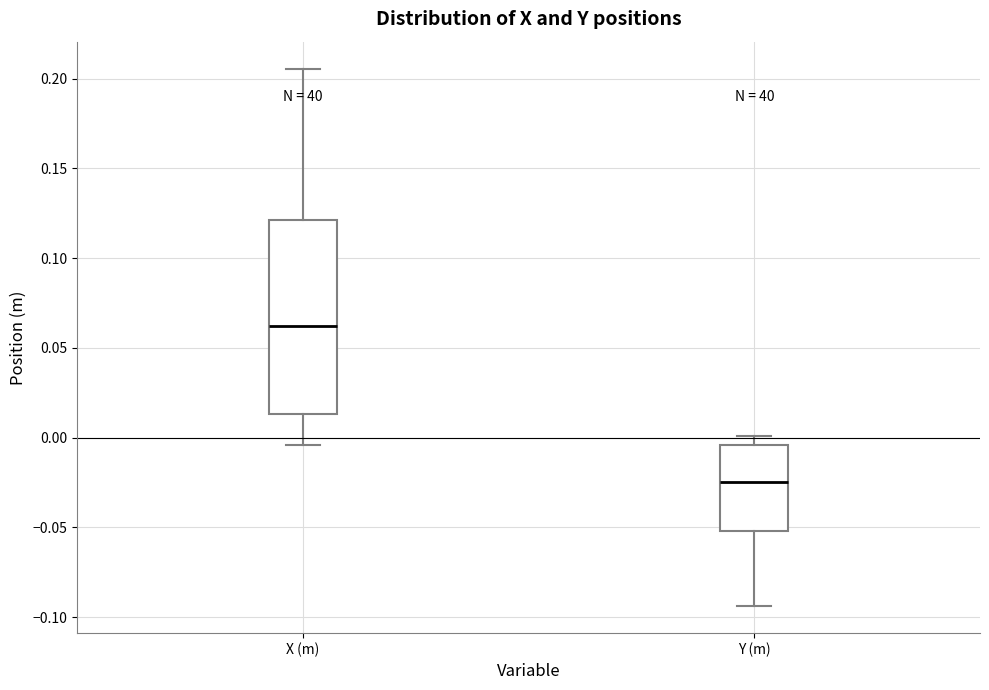

Reading left to right, transcribe this box plot: for each box, give where its median line is, the range the box spans, and where its two whiskers end, as read against the y-axis. The values are not printed on the chart, so give them approximately, as read against the axis.

X (m): median 0.060, box 0.015 to 0.120, whiskers -0.005 to 0.205
Y (m): median -0.025, box -0.050 to -0.005, whiskers -0.095 to 0.000